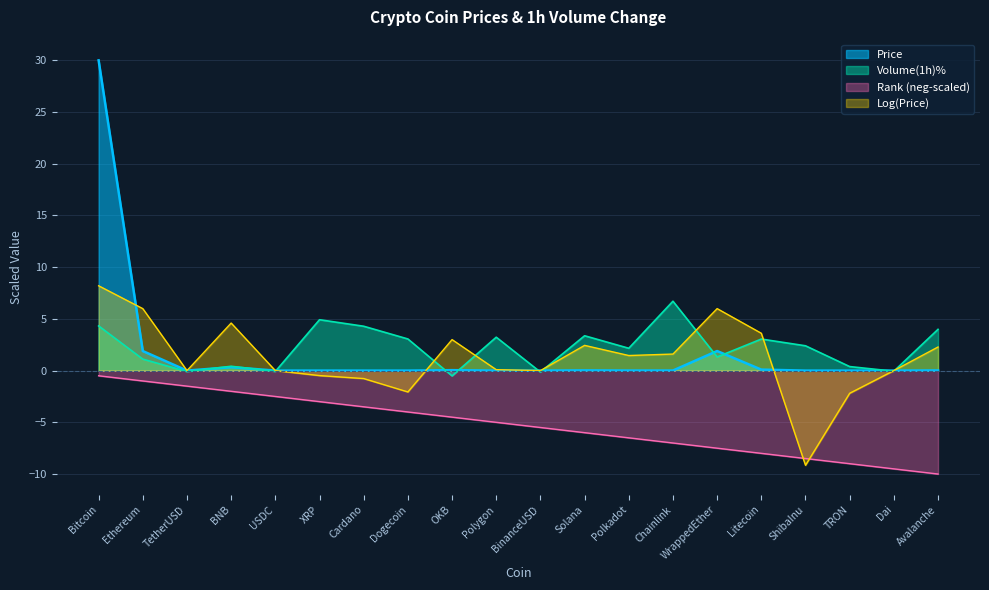

In Price, how many points are higher than both neighbors (excluding endpoints)?

4